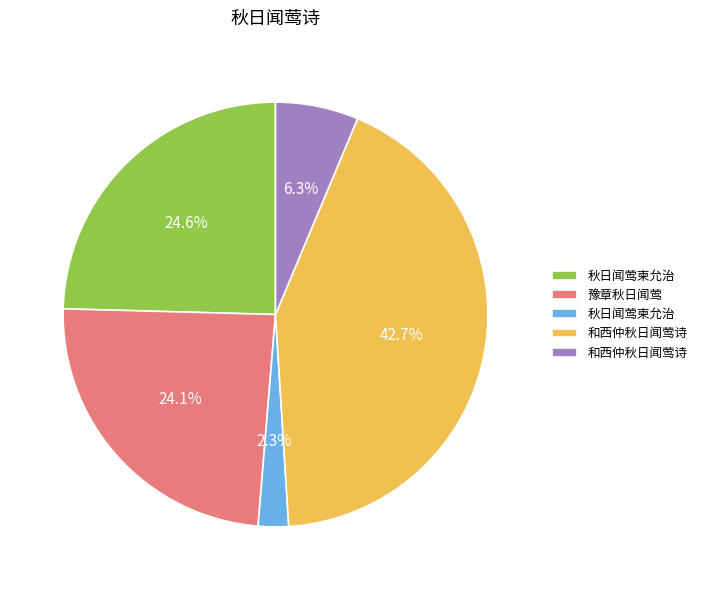

Is there a majority slice in this chart?

No